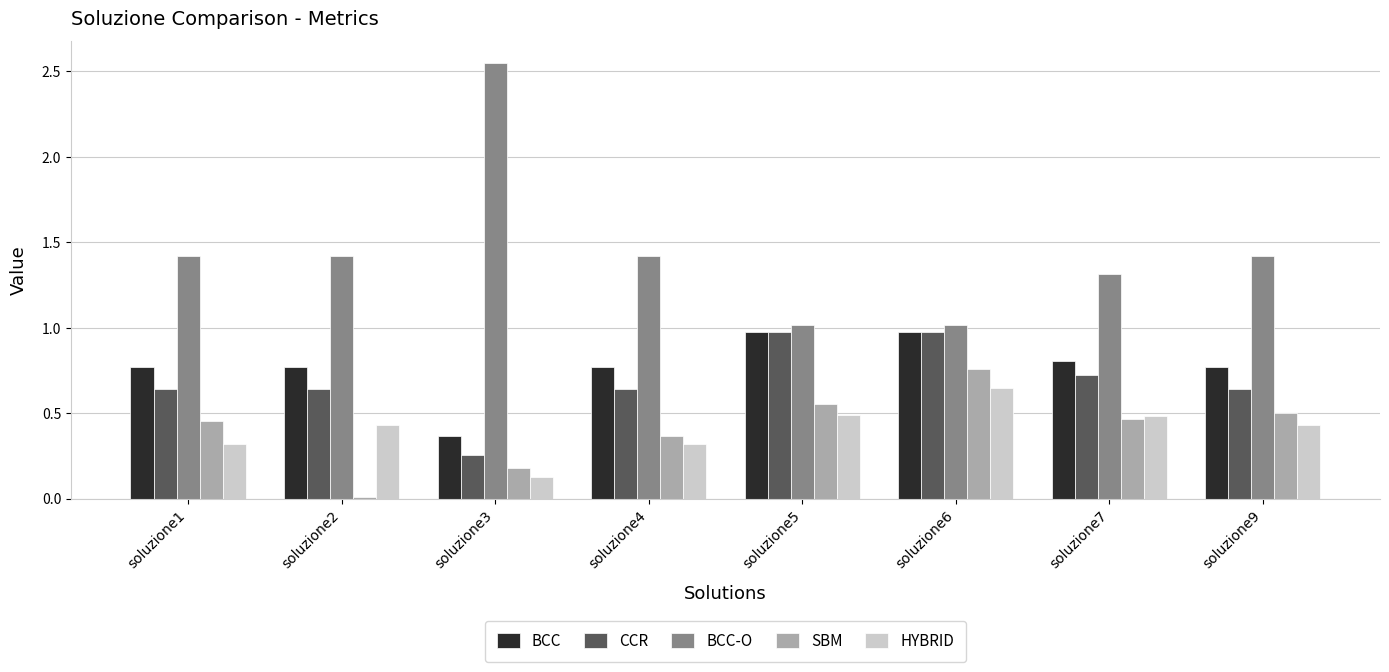

What is the sum of the BCC-O values at soluzione5 and soluzione6?

2.0